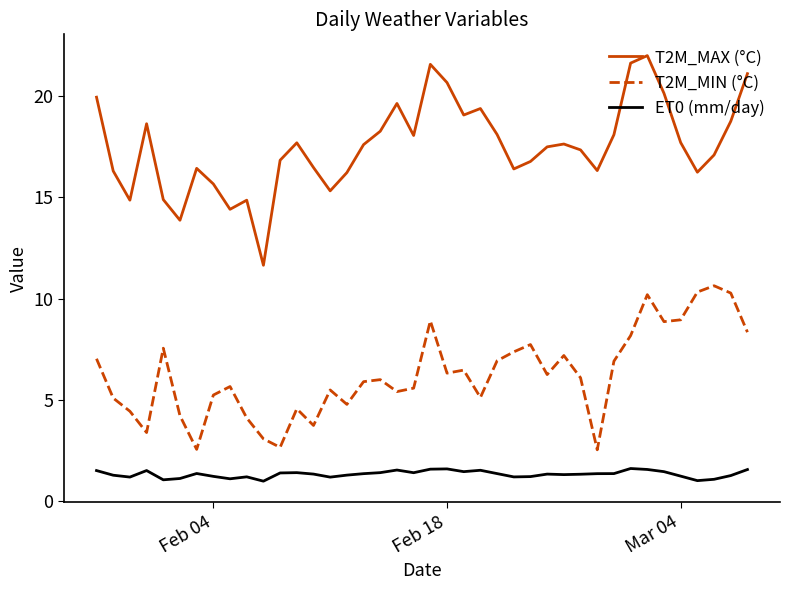

Which series has the largest total across all categories?

T2M_MAX (°C)